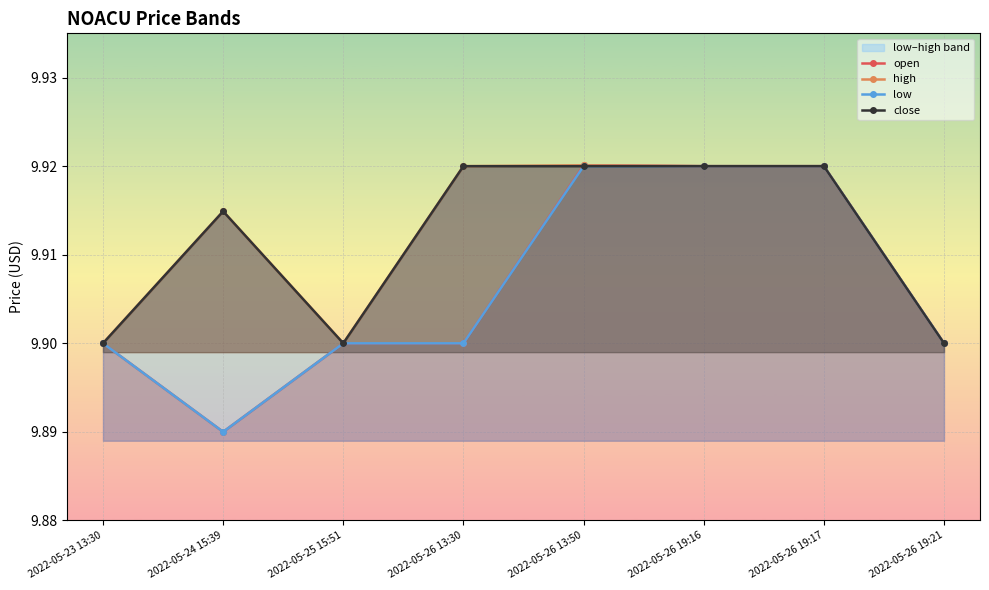

Reading right to left, what are all the values shown in this chart?

open: 2022-05-26 19:21=9.9	2022-05-26 19:17=9.9	2022-05-26 19:16=9.9	2022-05-26 13:50=9.9	2022-05-26 13:30=9.9	2022-05-25 15:51=9.9	2022-05-24 15:39=9.9	2022-05-23 13:30=9.9
high: 2022-05-26 19:21=9.9	2022-05-26 19:17=9.9	2022-05-26 19:16=9.9	2022-05-26 13:50=9.9	2022-05-26 13:30=9.9	2022-05-25 15:51=9.9	2022-05-24 15:39=9.9	2022-05-23 13:30=9.9
low: 2022-05-26 19:21=9.9	2022-05-26 19:17=9.9	2022-05-26 19:16=9.9	2022-05-26 13:50=9.9	2022-05-26 13:30=9.9	2022-05-25 15:51=9.9	2022-05-24 15:39=9.9	2022-05-23 13:30=9.9
close: 2022-05-26 19:21=9.9	2022-05-26 19:17=9.9	2022-05-26 19:16=9.9	2022-05-26 13:50=9.9	2022-05-26 13:30=9.9	2022-05-25 15:51=9.9	2022-05-24 15:39=9.9	2022-05-23 13:30=9.9